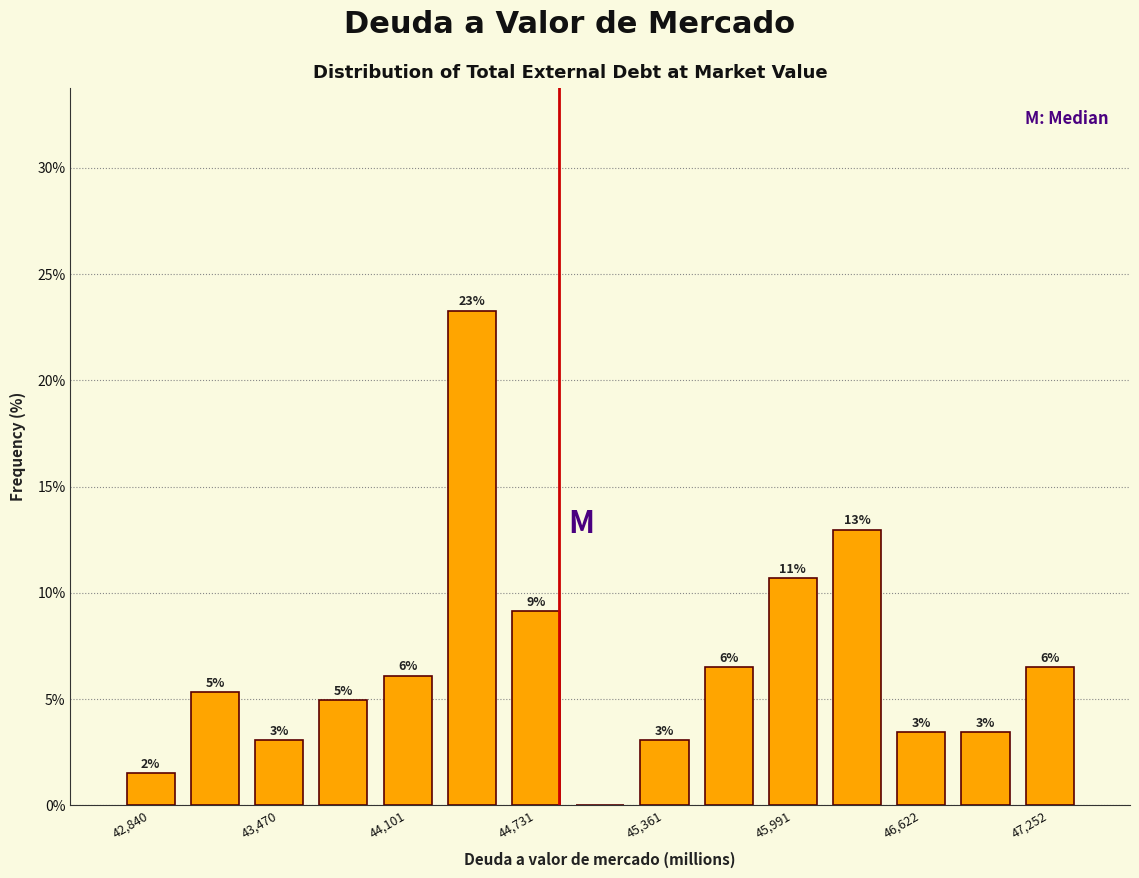

Around what value on the x-axis is the tallest bar? Give the approximate position of its centre, as read against the axis.

44400